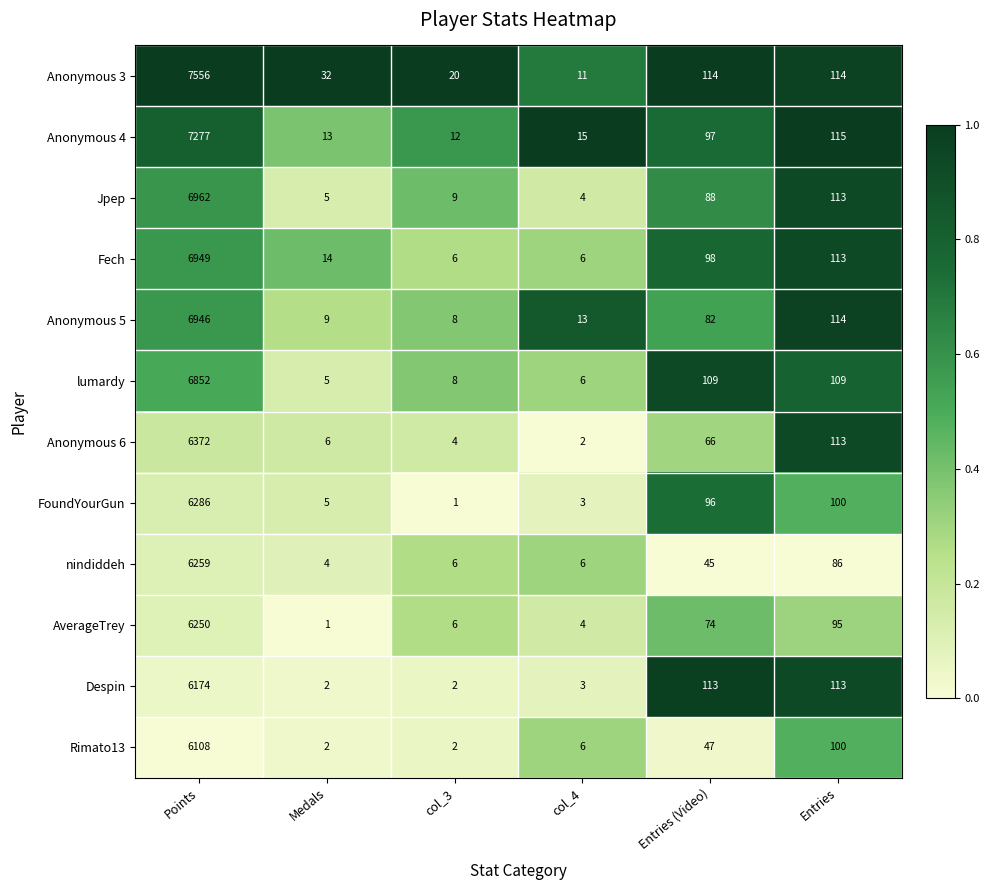

What is the spread (max minus min) of values at Medals?

31